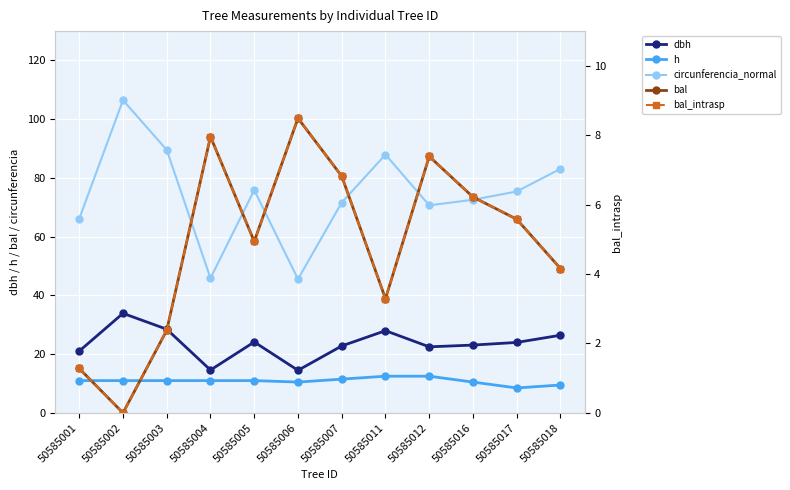

Where does the h series first go above 11?

50585007